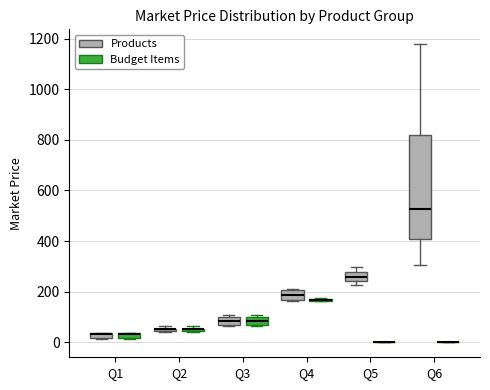

Where is the lower edge of the box for Q2 (Products) on the y-axis? The values are not printed on the chart, so give them approximately, as read against the axis.

40